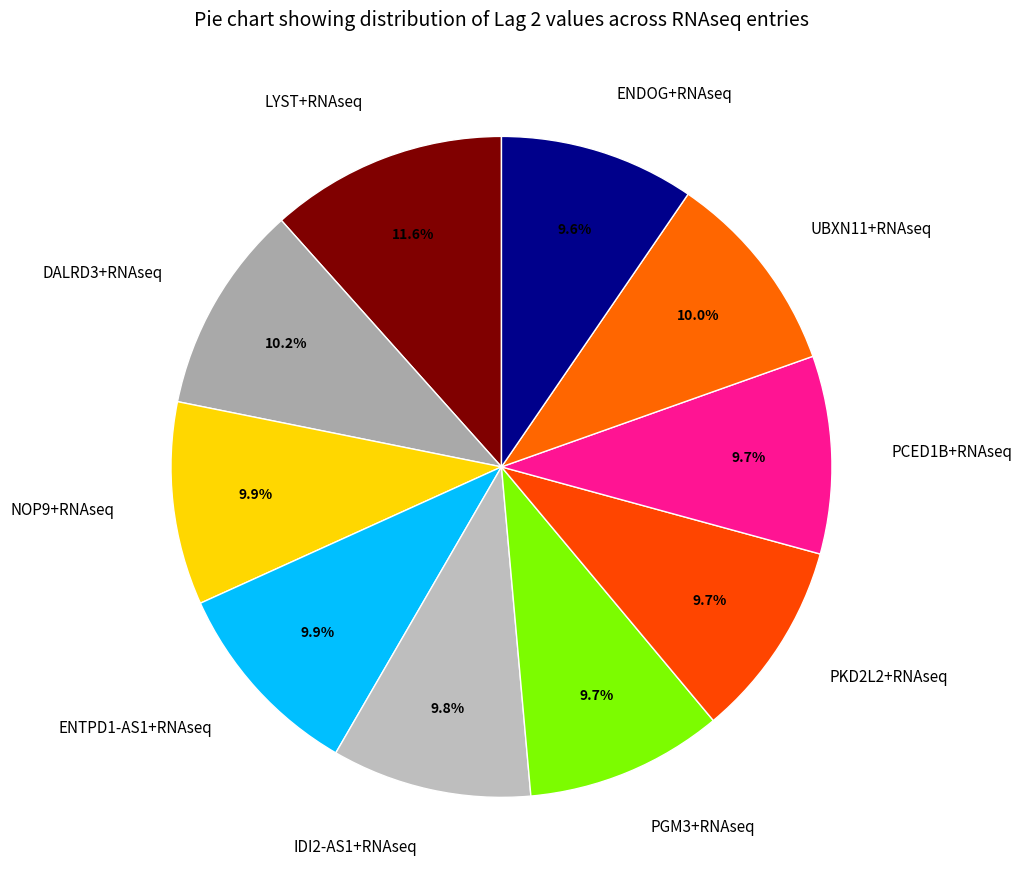

Is it true that UBXN11+RNAseq is 10% of the pie?

True